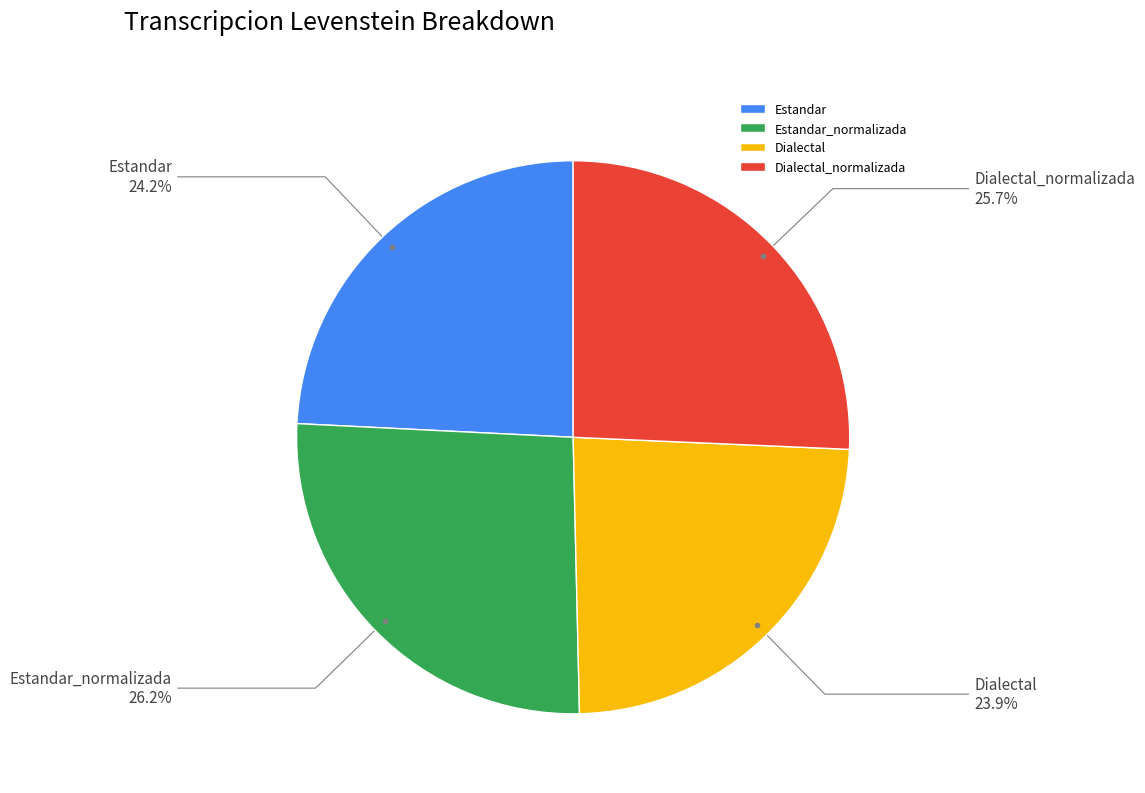

How many slices are in this pie chart?

4